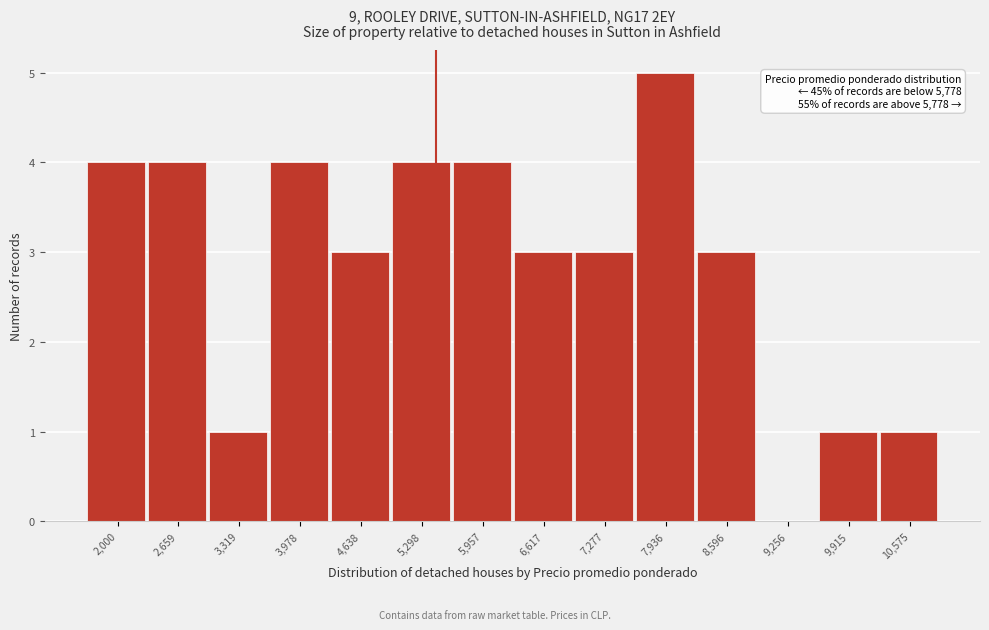

Reading left to right, list all the values displayed in this chart.

2,000=4	2,659=4	3,319=1	3,978=4	4,638=3	5,298=4	5,957=4	6,617=3	7,277=3	7,936=5	8,596=3	9,256=0	9,915=1	10,575=1